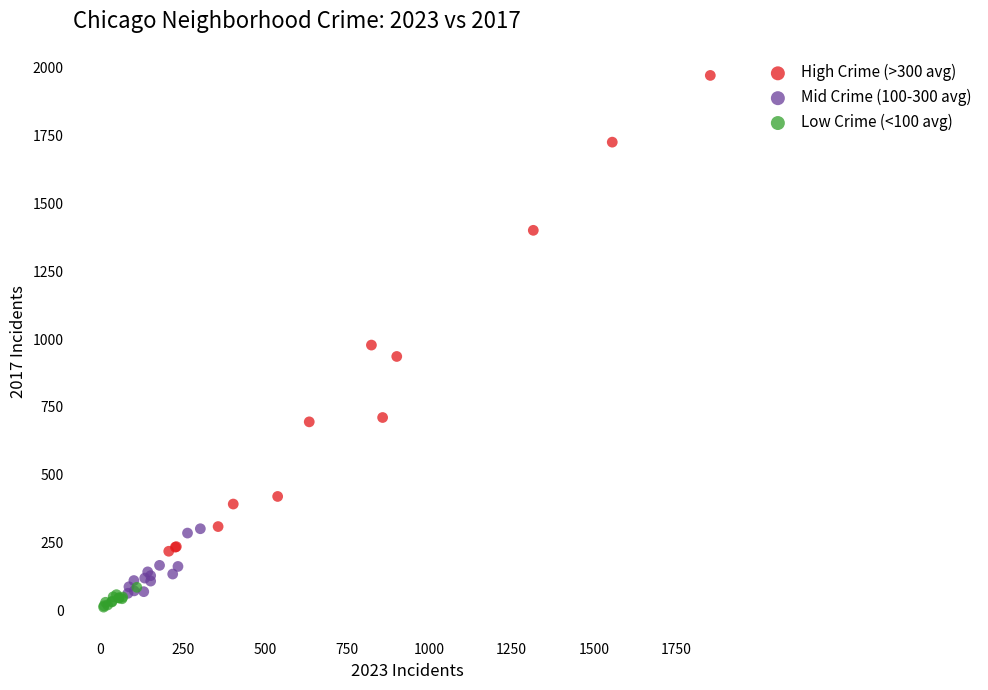

Which series reaches the maximum Y coordinate?

High Crime (>300 avg)